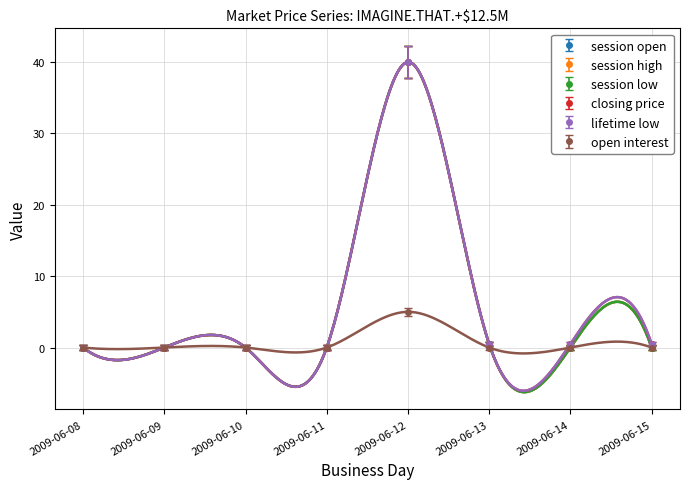

At which label does session high first exceed 0?

2009-06-12